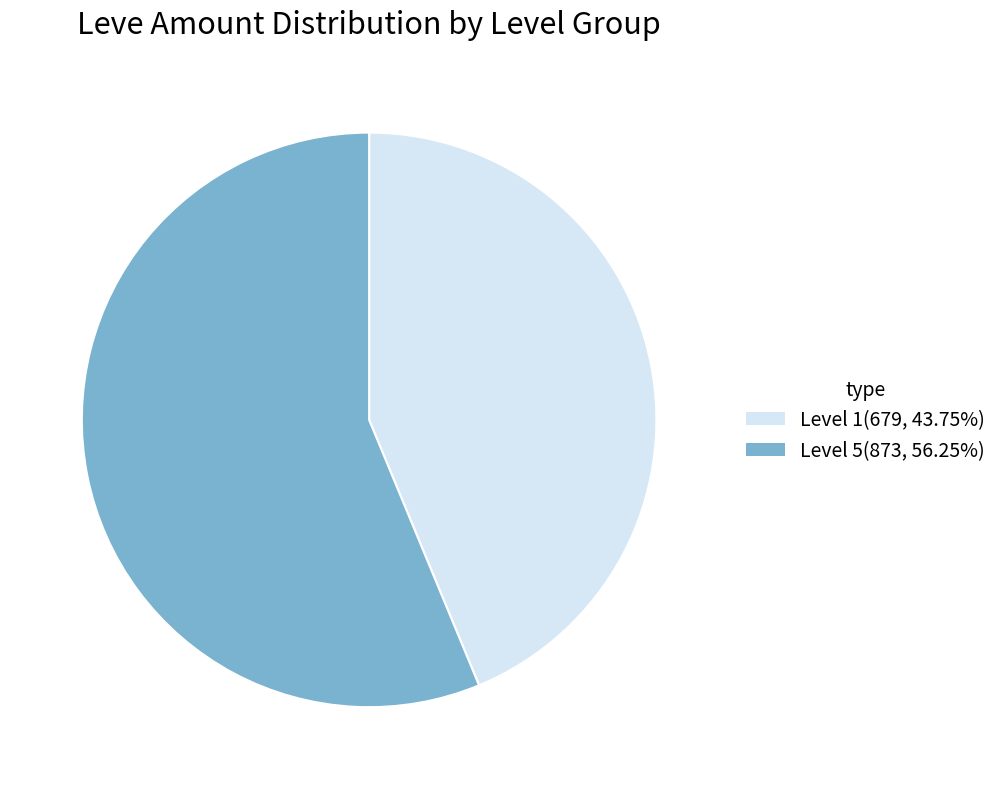

Approximately how many times larger is the value at Level 5(873, 56.25%) compared to Level 1(679, 43.75%)?

1.3